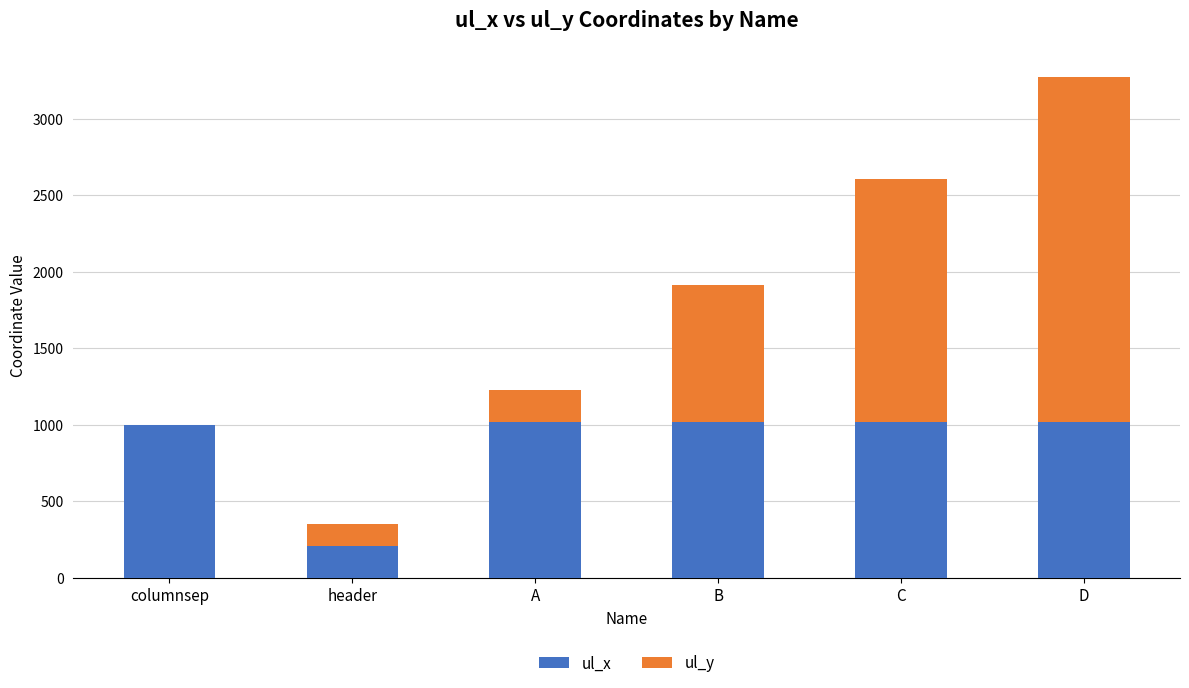

What is the highest value of the ul_x series?

1019